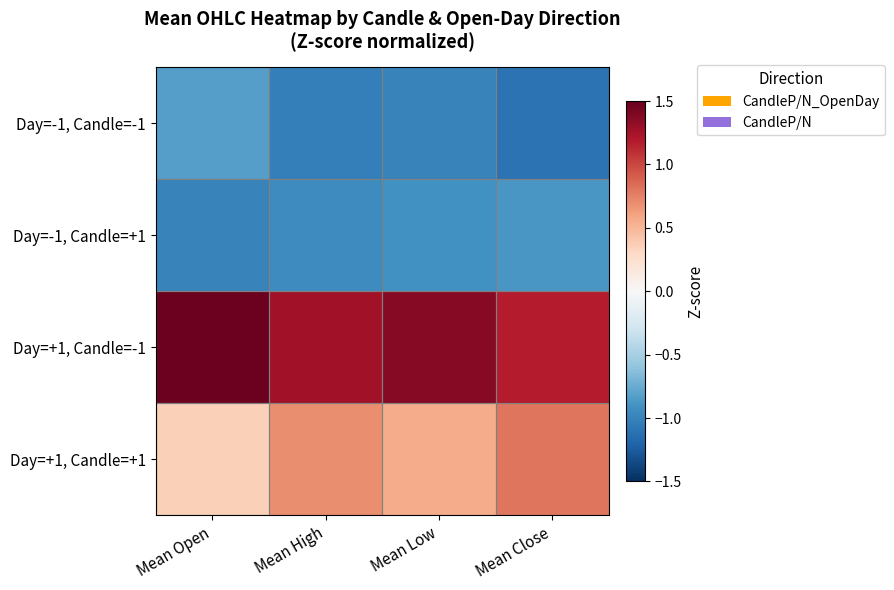

Which series has the widest spread of values?

Day=+1, Candle=+1